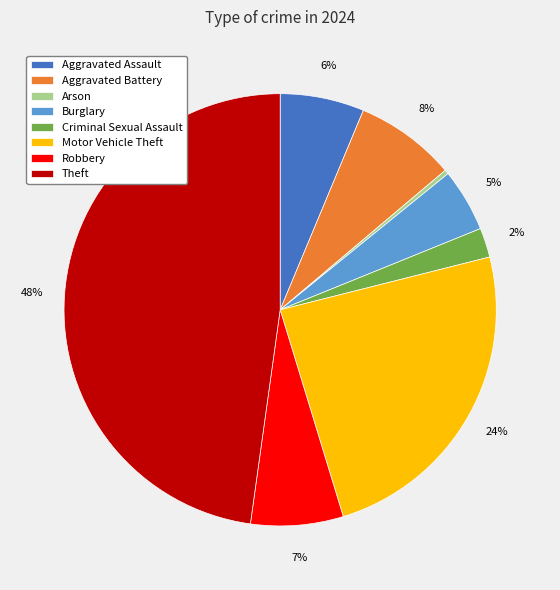

Which has a higher value, Aggravated Battery or Aggravated Assault?

Aggravated Battery